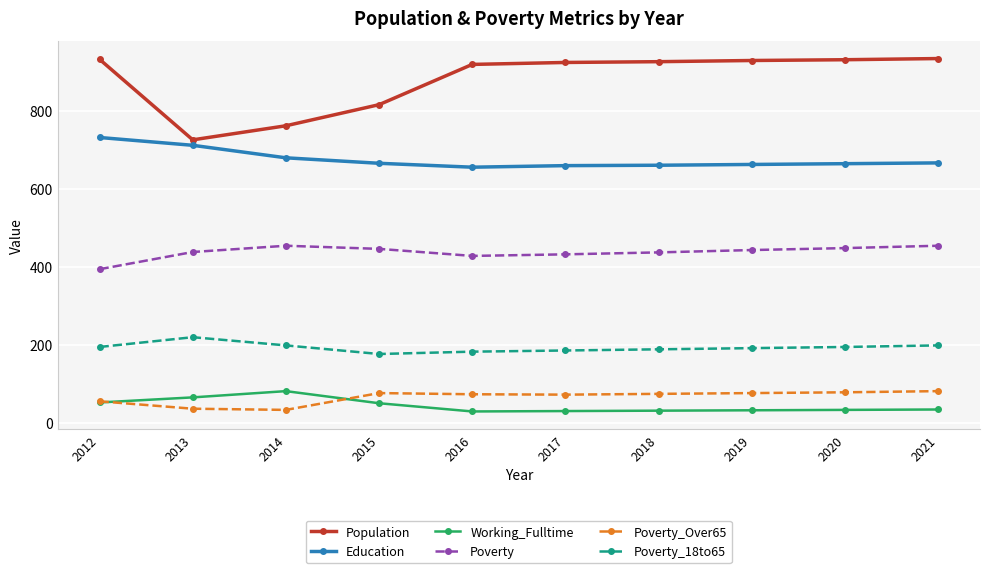

How many data points in Education are less than 665?

5